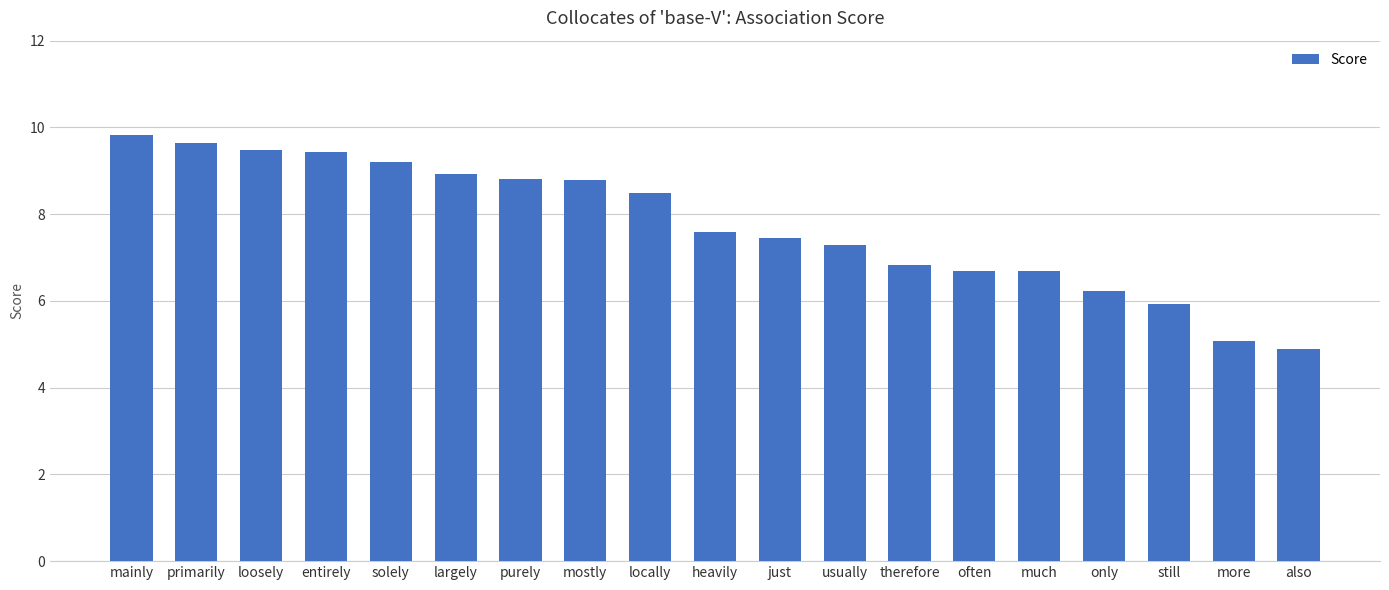

What is the average value?

7.7